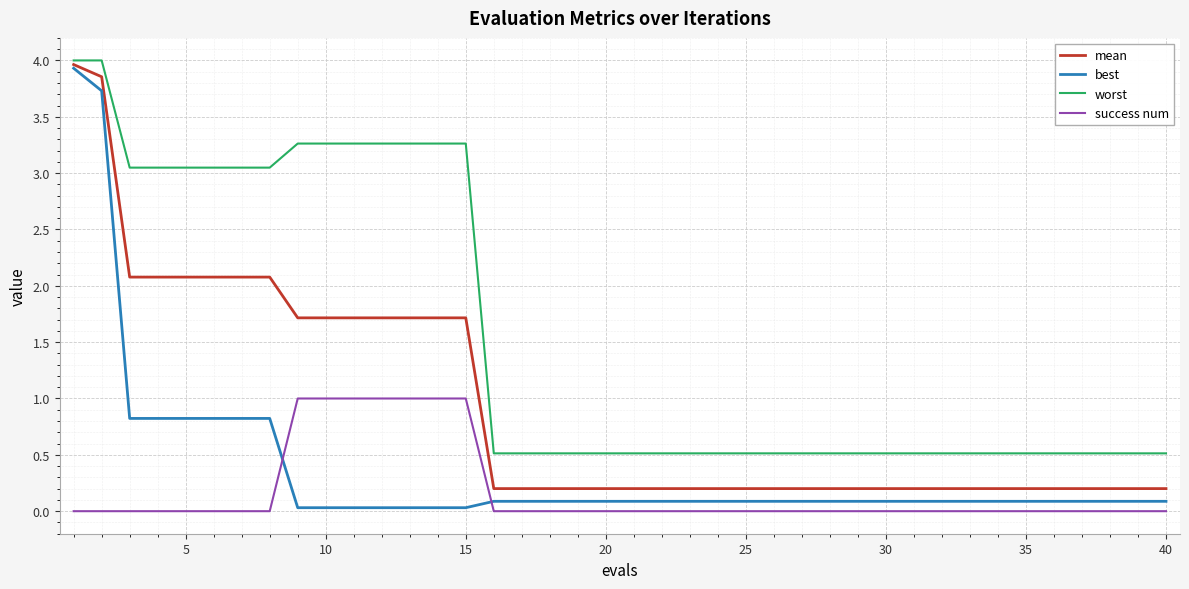

Which series has the largest range (max minus min)?

best